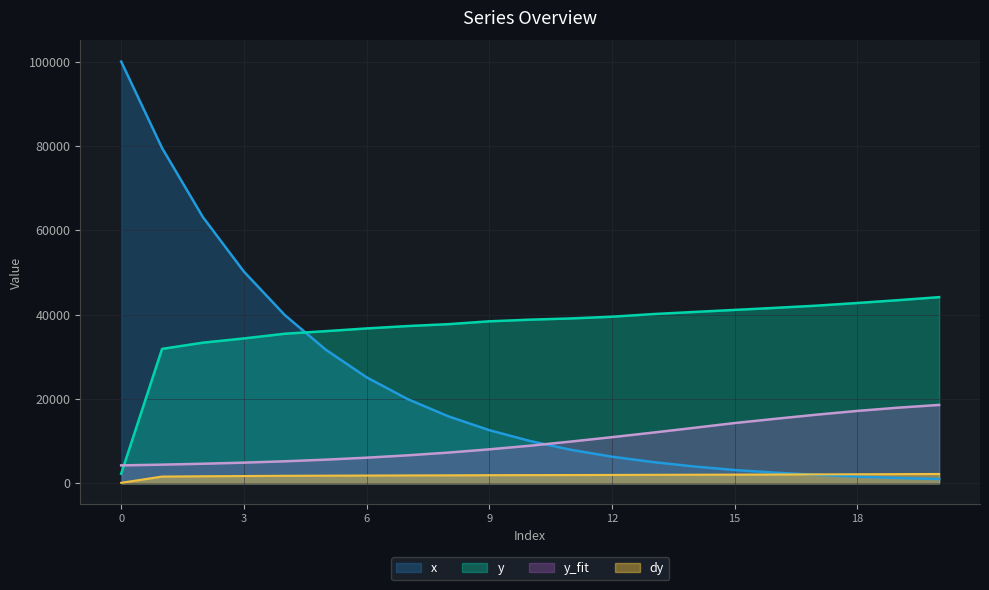

Between 2 and 8, which series saw the biggest shift?

x